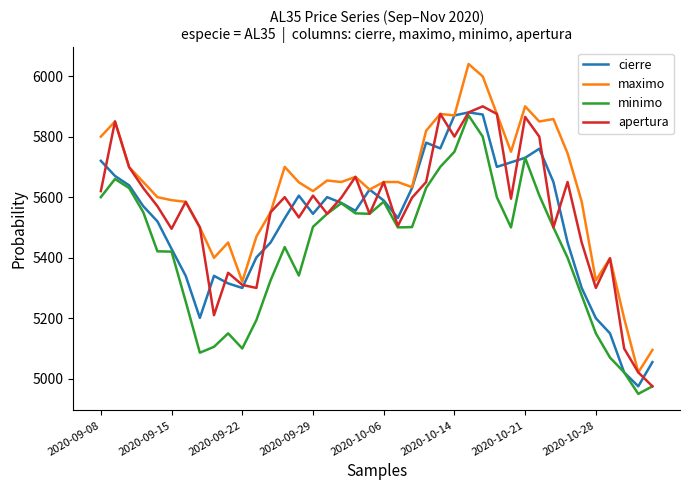

What is the highest value of the minimo series?

5870.0